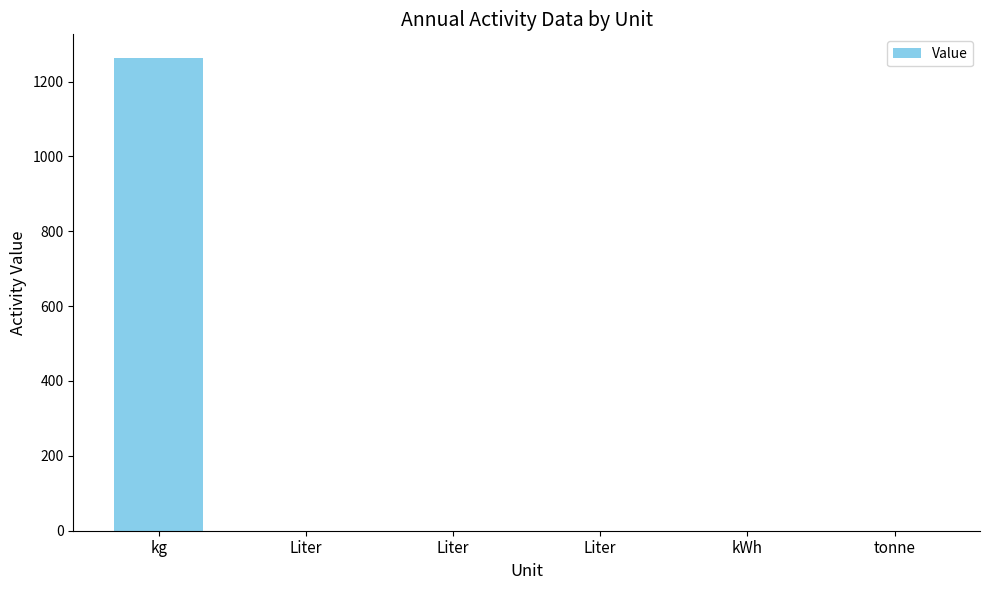

What is the difference between the maximum and minimum values?

1263